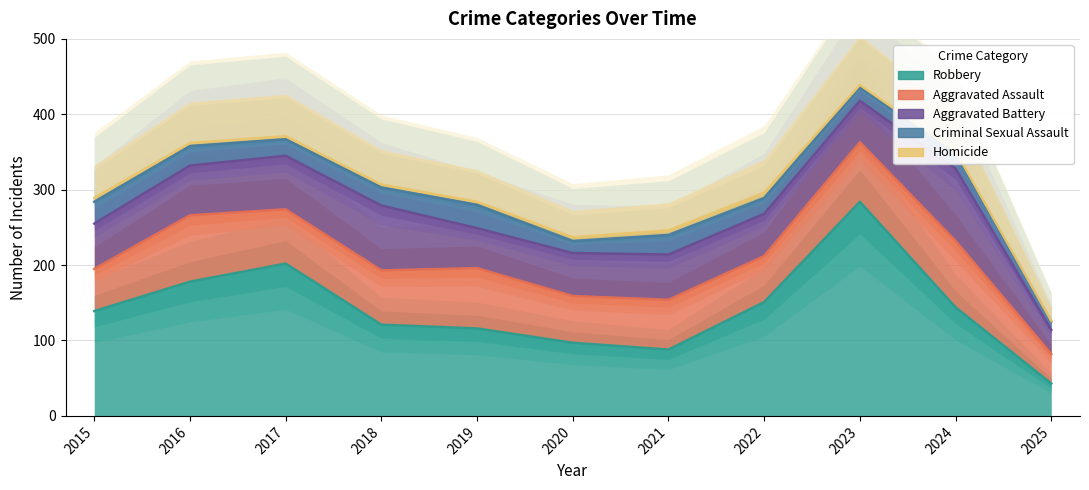

What is the spread (max minus min) of values at 2021?

82